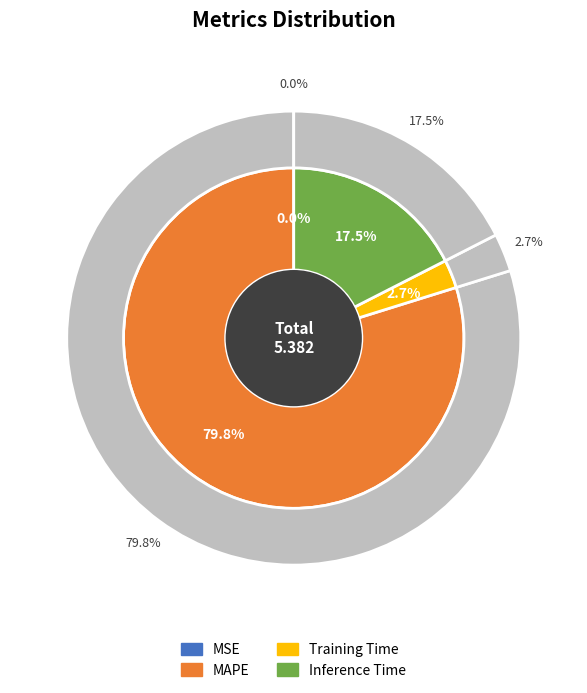

To the nearest percent, what is the combined percentage of MSE and MAPE?

80%